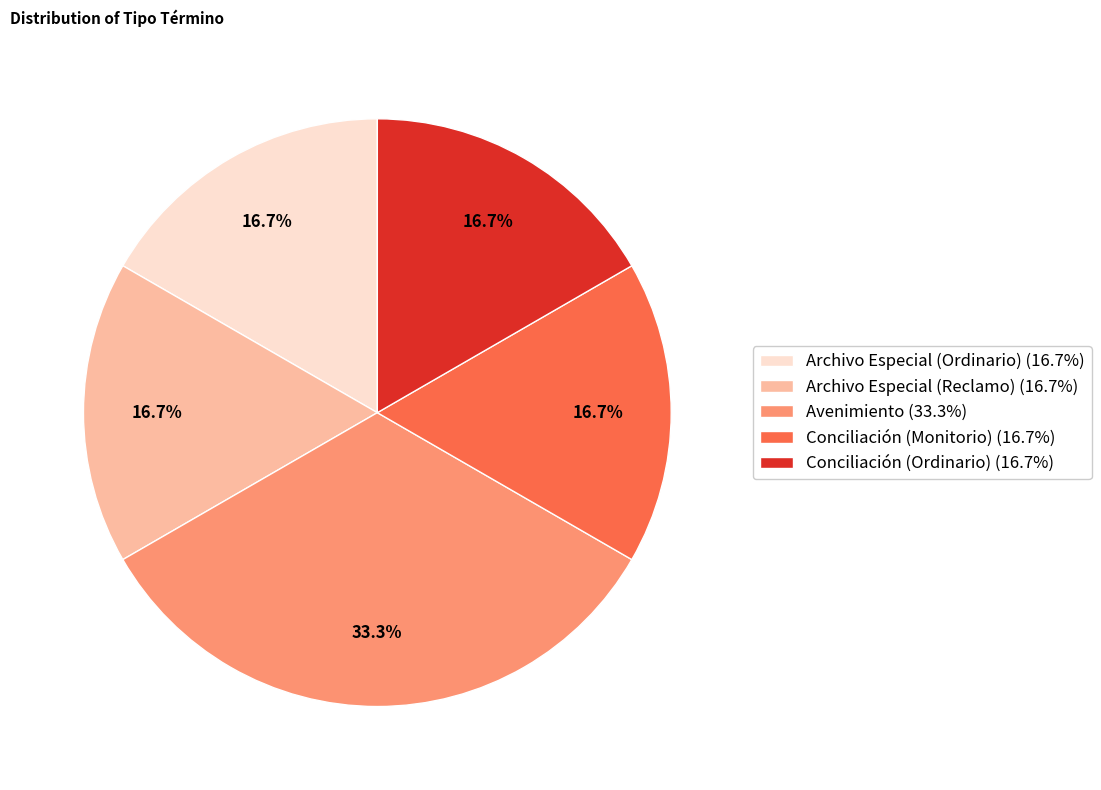

To the nearest percent, what portion does Avenimiento represent?

33%